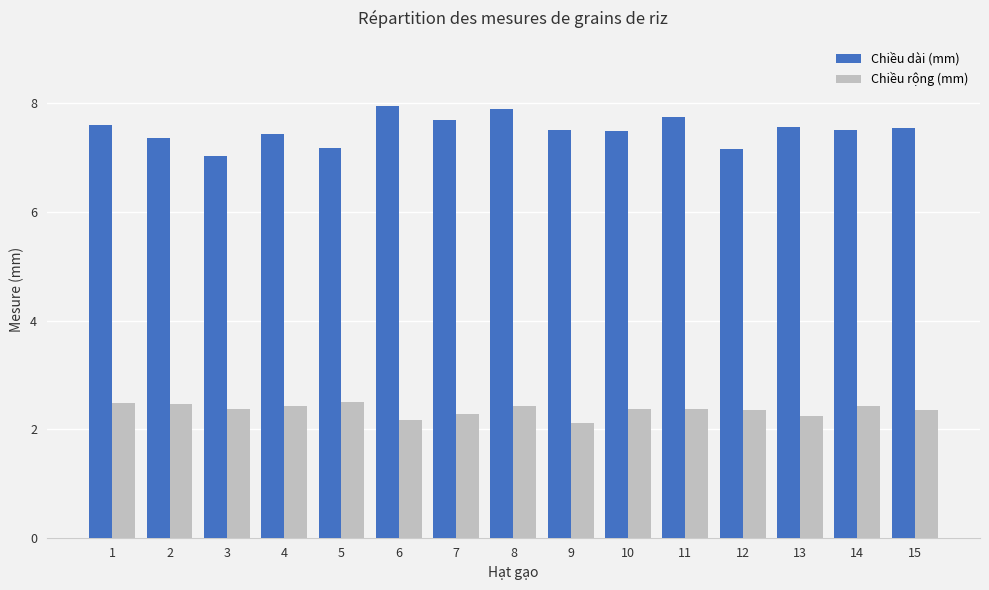

What is the maximum value for Chiều rộng (mm)?

2.5